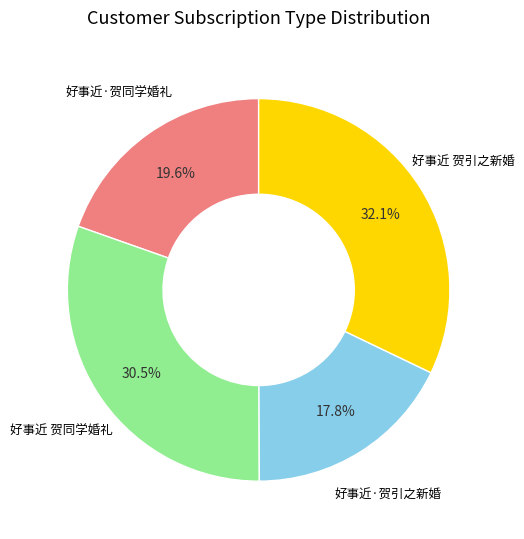

Is 好事近·贺引之新婚 the majority of the pie?

No